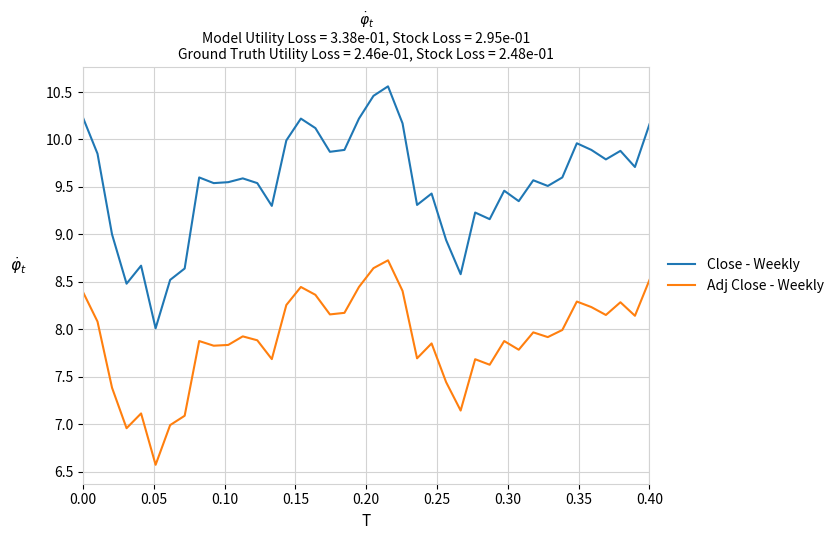

What are all the series names shown in the legend?

Close - Weekly, Adj Close - Weekly